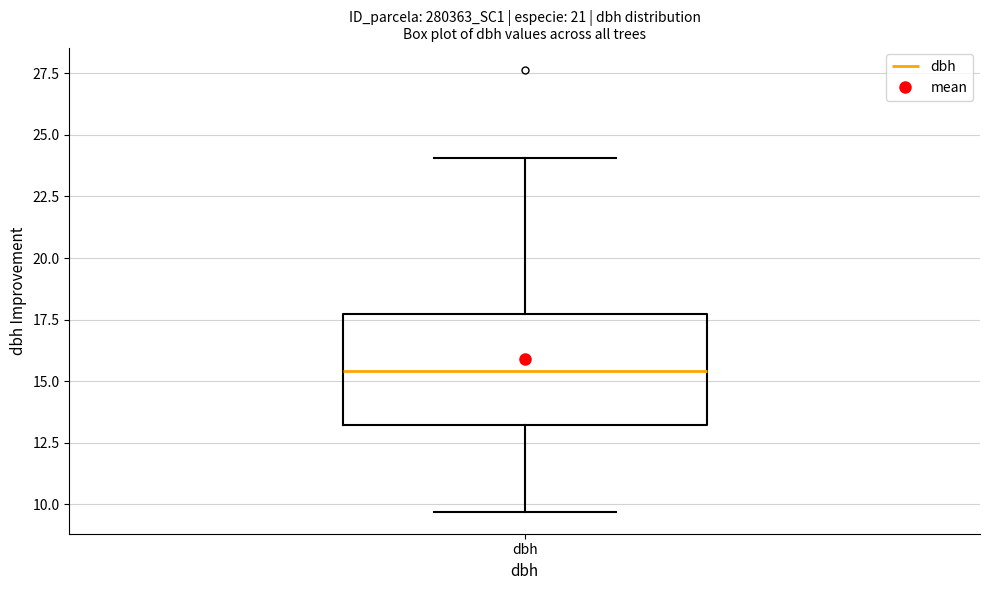

Read this box plot against the y-axis: the position of the median line, the range covered by the box, and the ends of both whiskers. The values are not printed on the chart, so give them approximately, as read against the axis.

median 15.5, box 13.0 to 17.5, whiskers 9.5 to 24.0